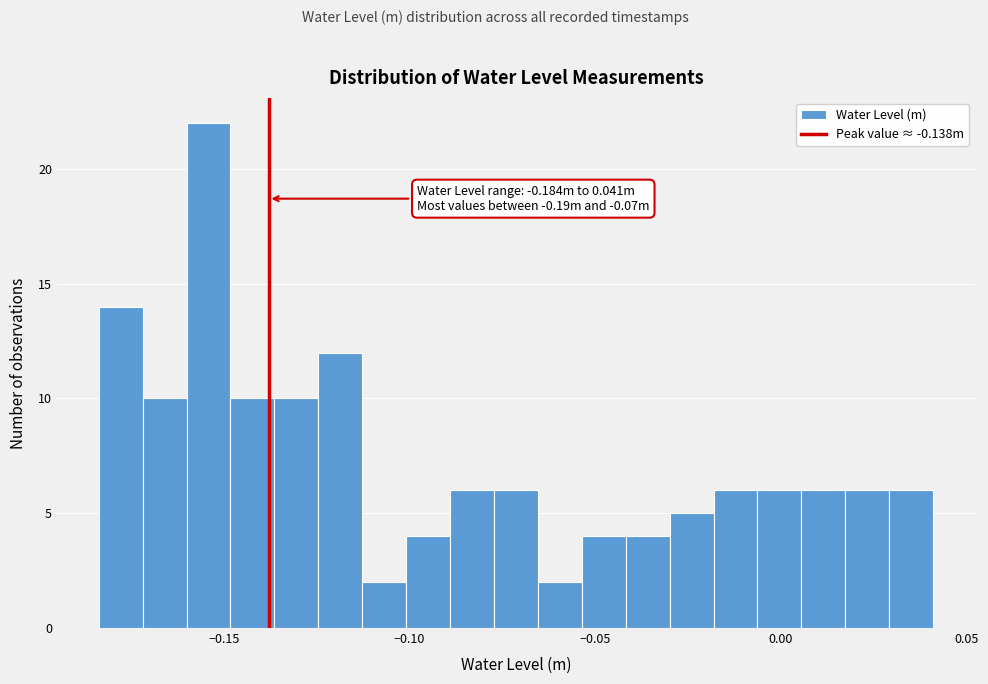

Read against the x-axis, roughly where is the centre of the tallest bar?

-0.155